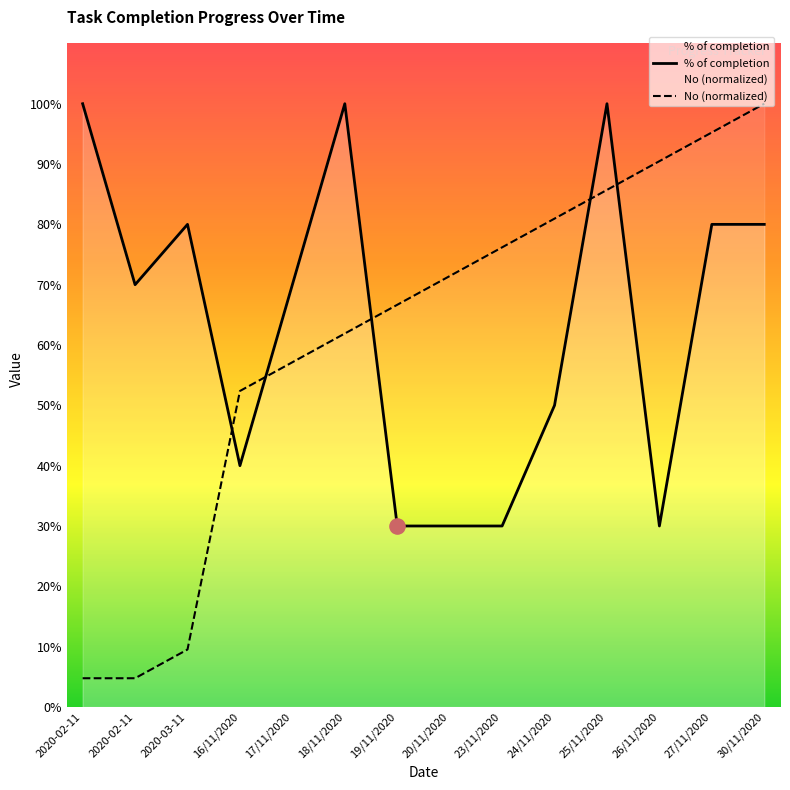

Which series contains the highest Y value?

% of completion